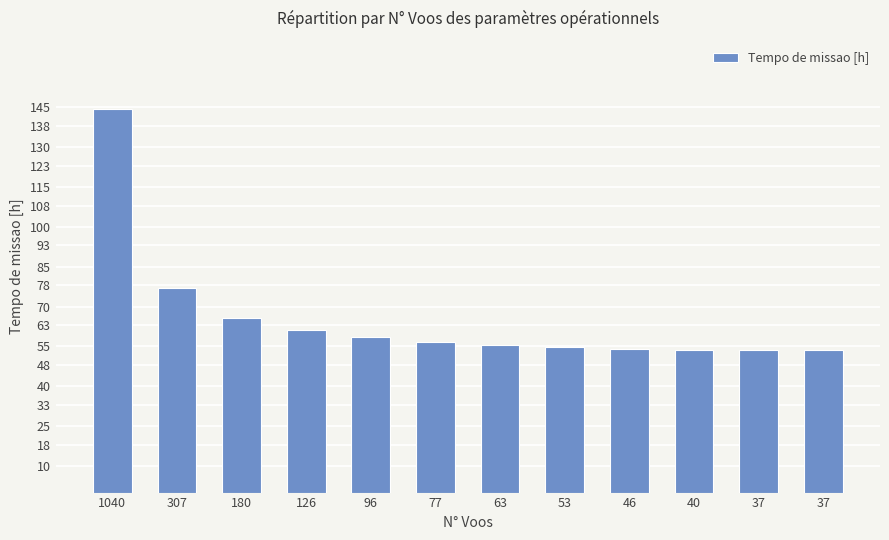

Is it true that the value at 96 is 25.4?

False